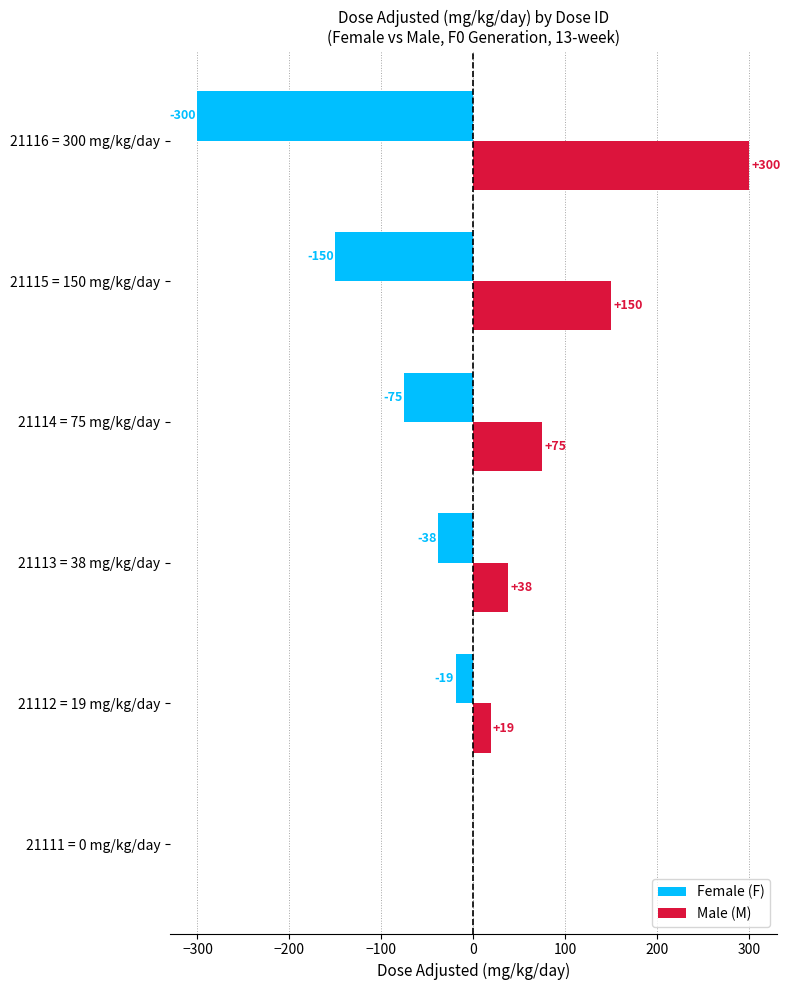

True or false: Female (F) has a value of -199 at 21115 = 150 mg/kg/day.

False